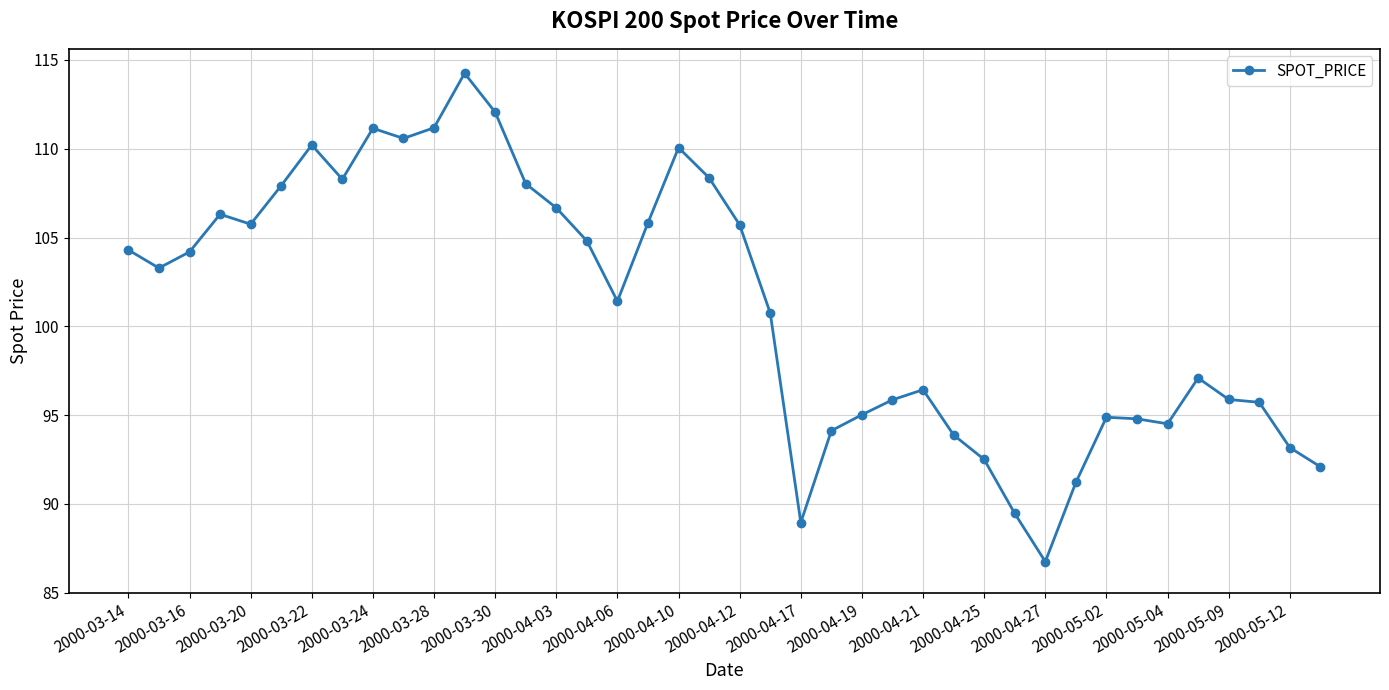

What is the smallest value displayed?

86.8